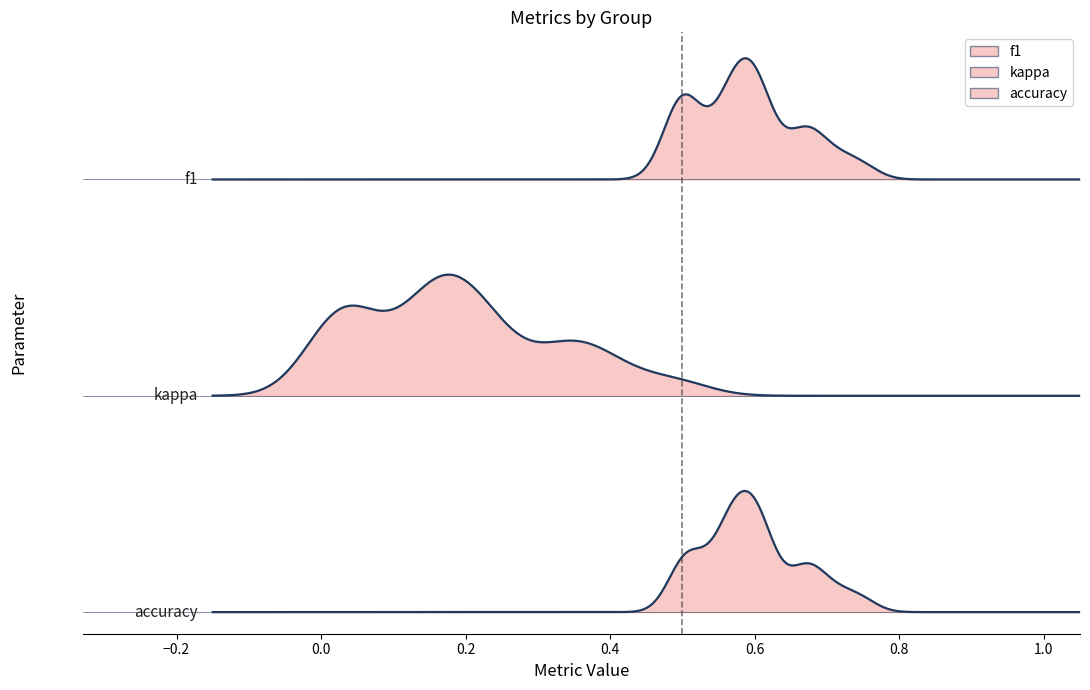

The kappa series shows 0.2 at 26. True or false?

True